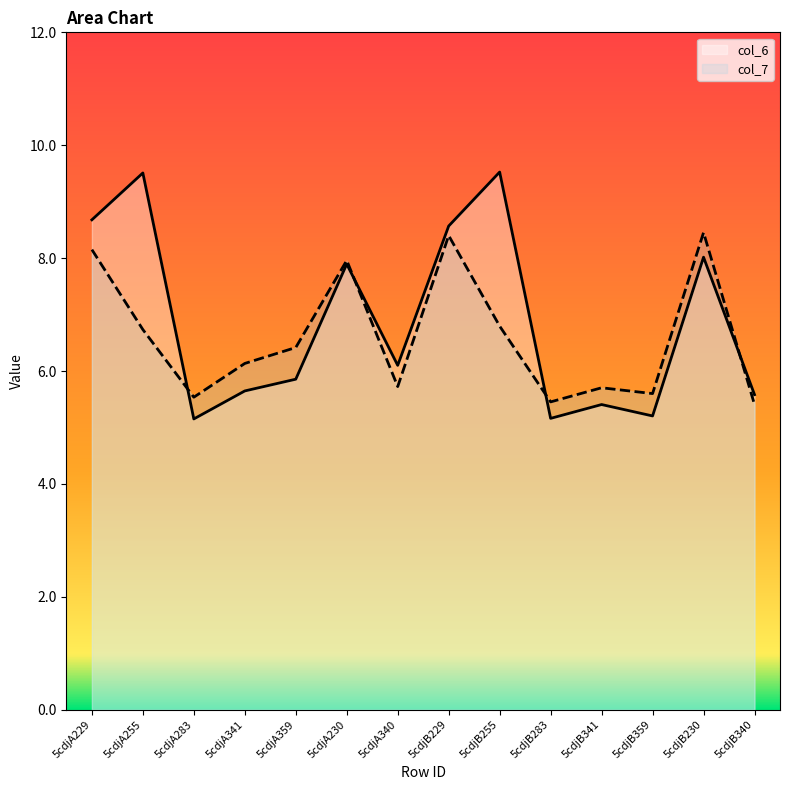

Where does the col_6 series first go above 6?

5cdjA229